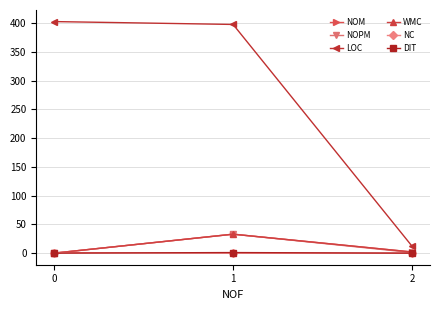

Does the chart have visible grid lines?

Yes